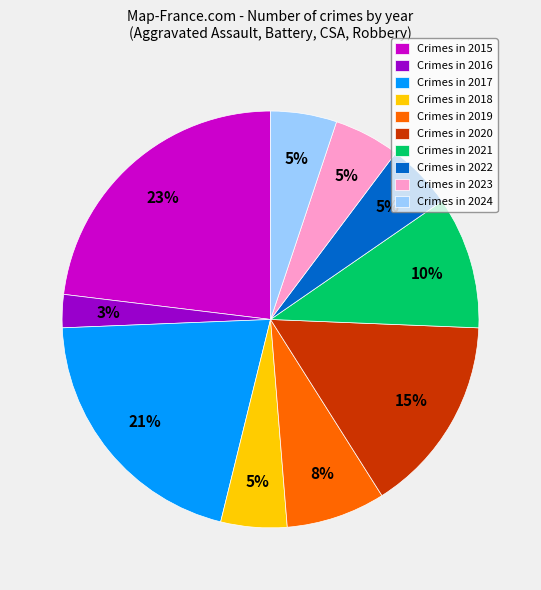

Does any single category account for the majority?

No